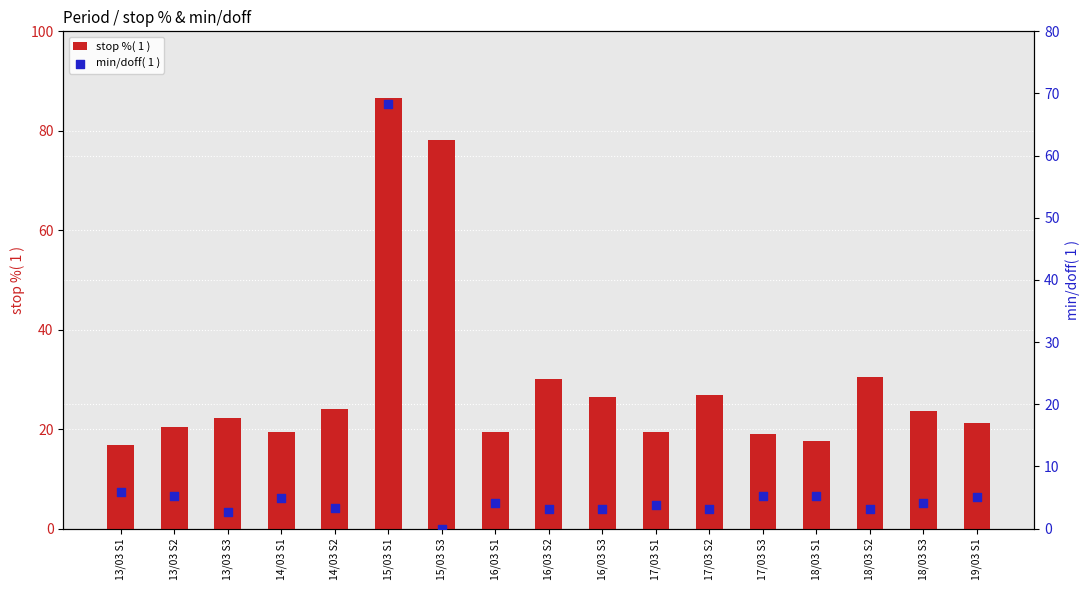

Which series has the largest total across all categories?

stop %( 1 )